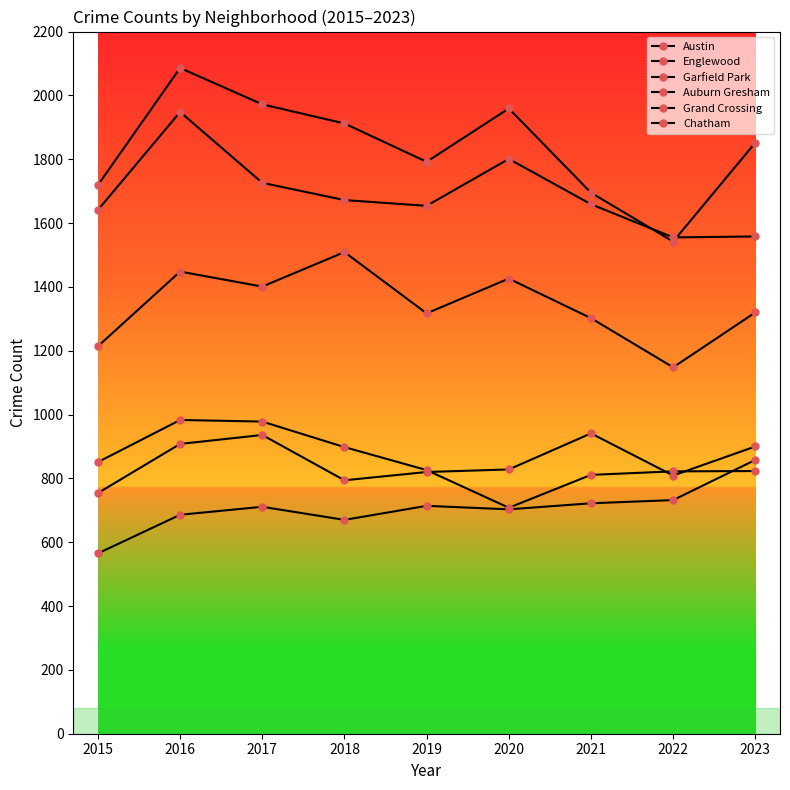

Which series has the largest range (max minus min)?

Austin